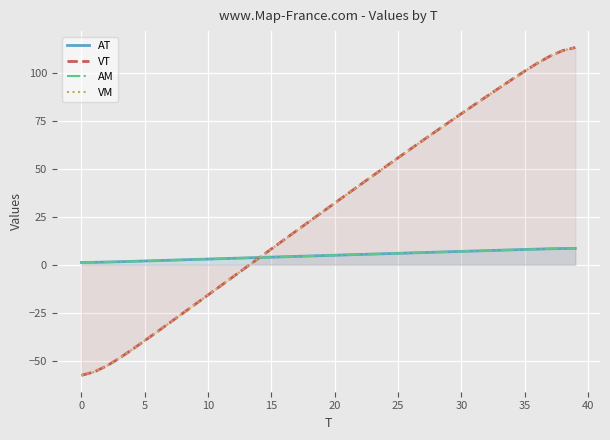

How many lines are shown in the chart?

4